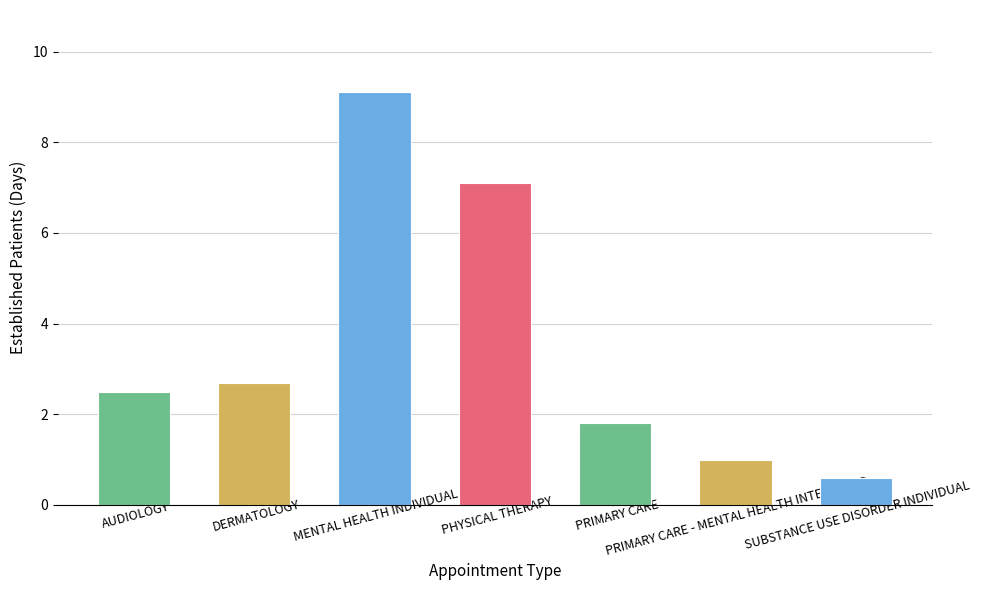

Approximately how many times larger is the value at AUDIOLOGY compared to PHYSICAL THERAPY?

0.4